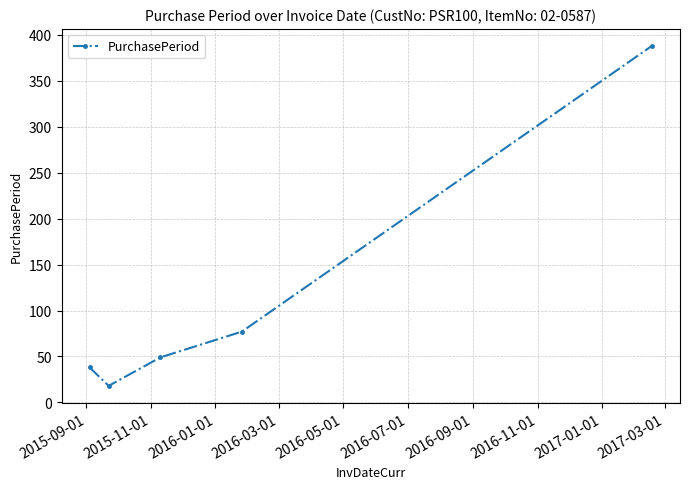

Reading left to right, list all the values displayed in this chart.

38	18	49	77	388